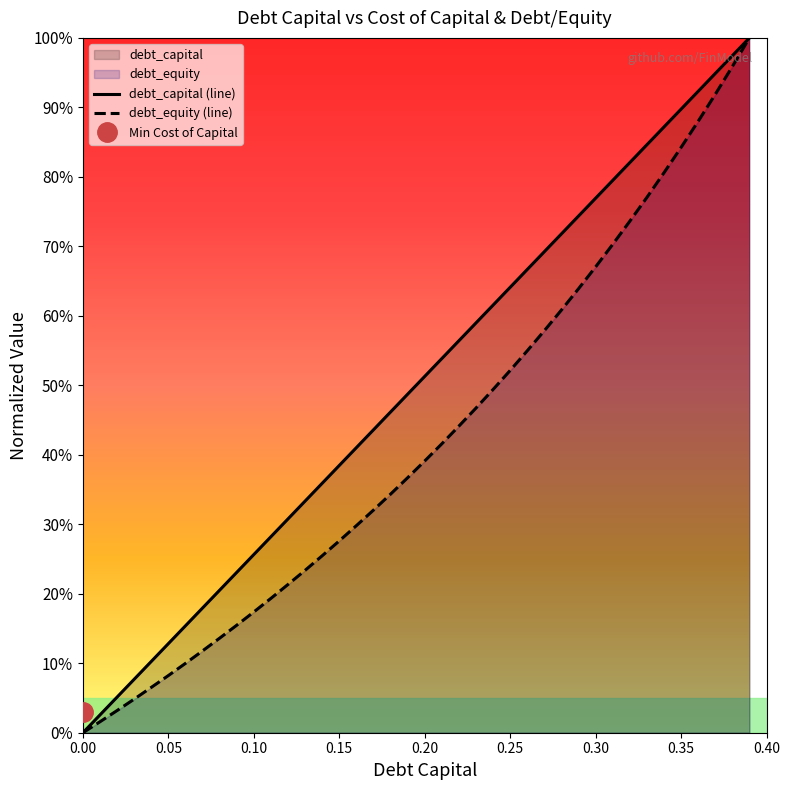

What is the value of the debt_capital (line) point at the 25th from the left?

0.6